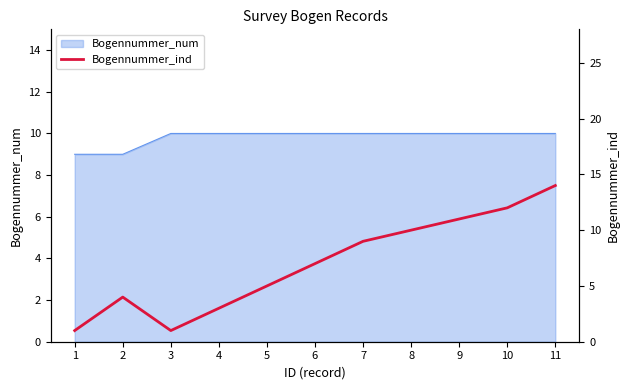

How many lines are shown in the chart?

1